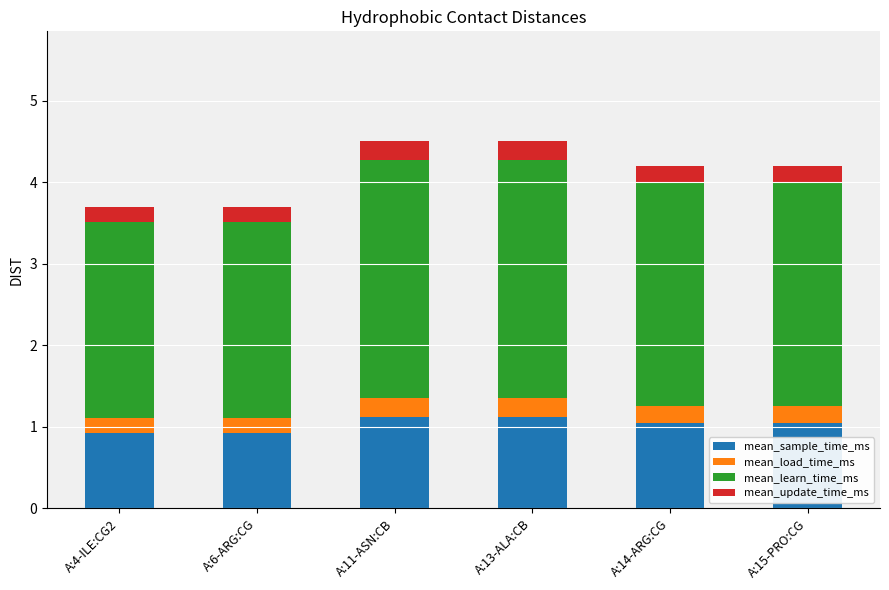

Reading left to right, transcribe the values for mean_sample_time_ms.

0.9	0.9	1.1	1.1	1.1	1.1